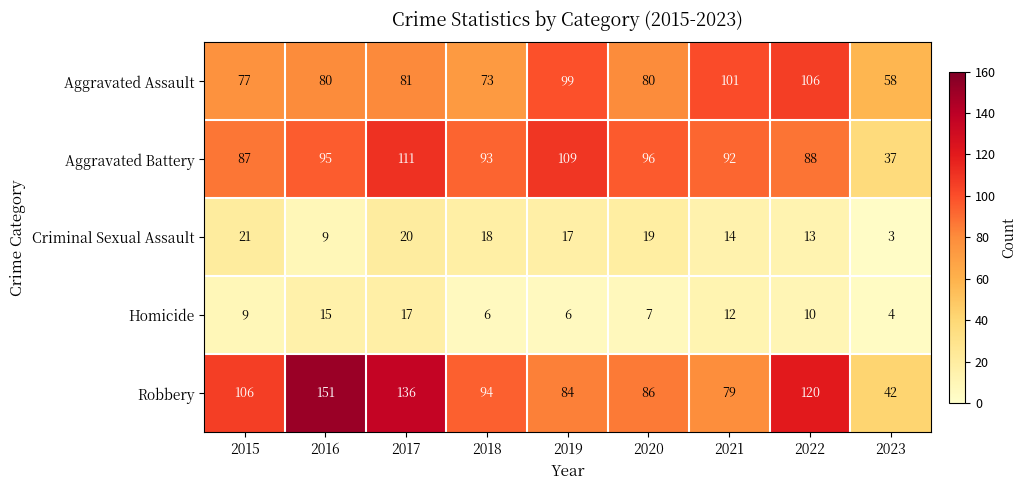

What is the sum of the Aggravated Battery values at 2021 and 2015?

179